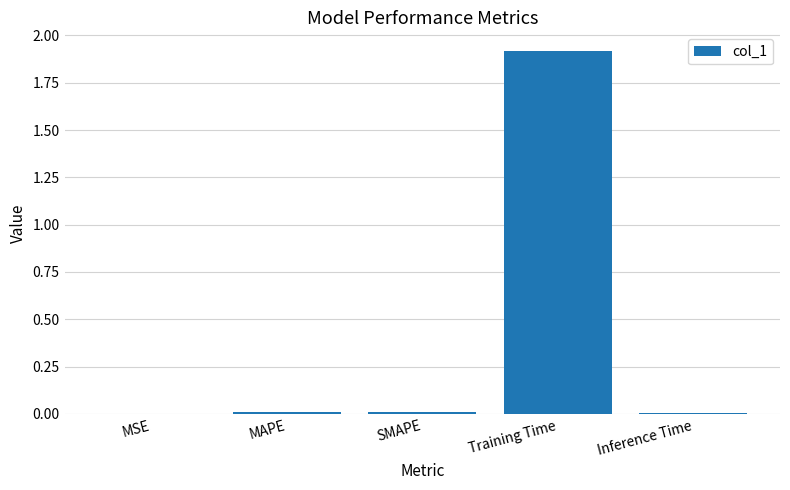

The value at Training Time is 1.9. True or false?

True